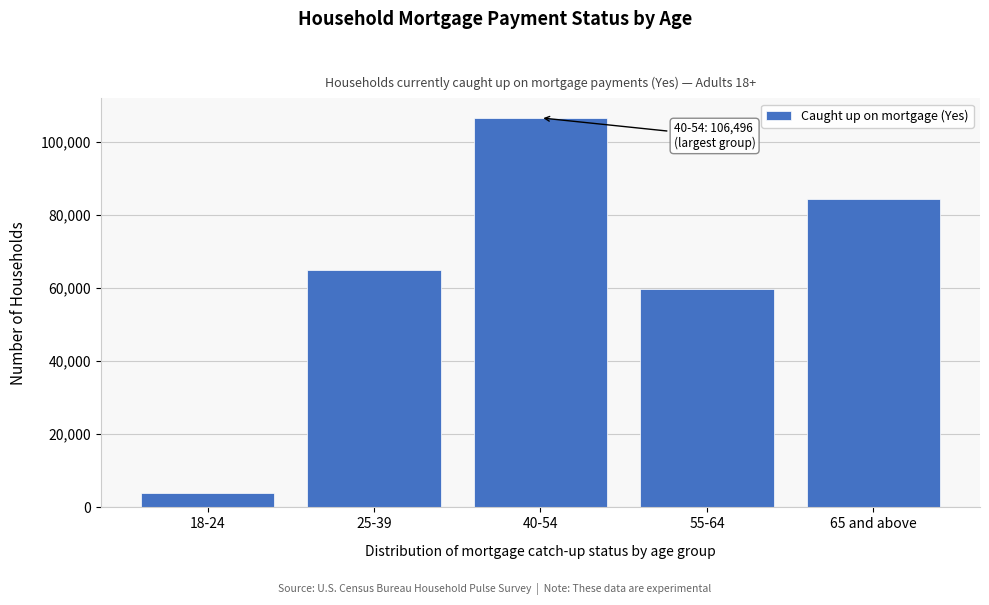

Reading right to left, extract all data points from this chart.

84233	59668	106496	64927	3886